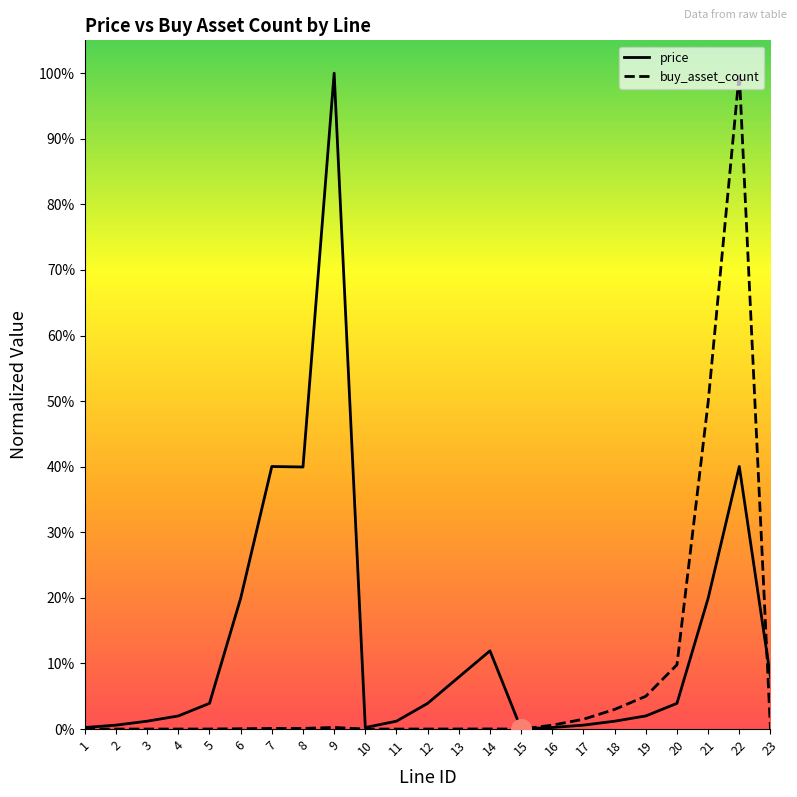

True or false: price has more than 1 interior local peaks.

True